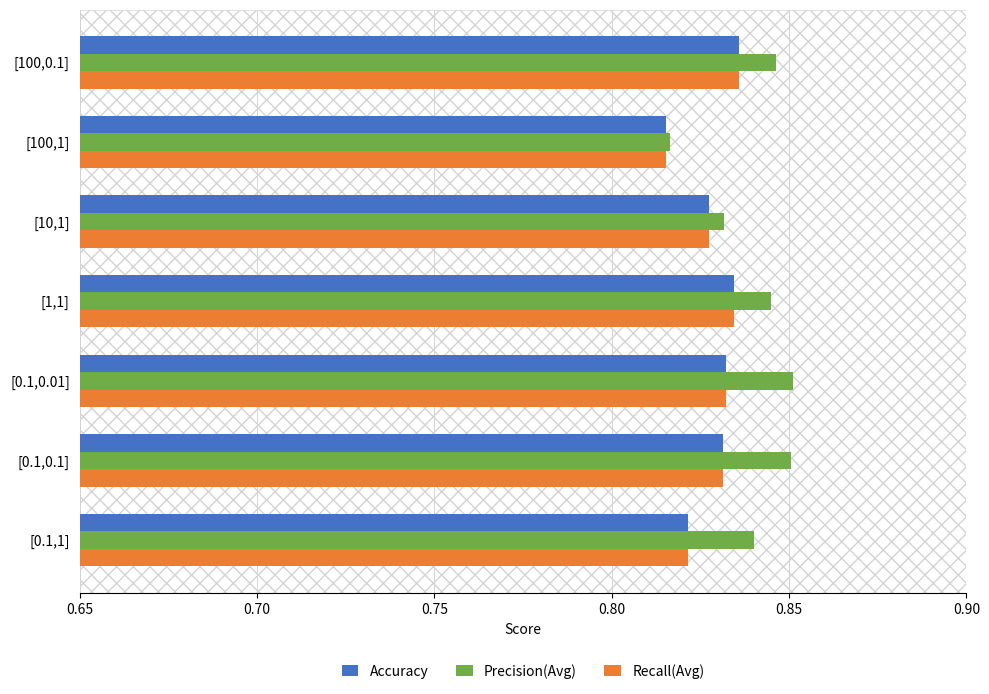

Which series has the largest total across all categories?

Precision(Avg)